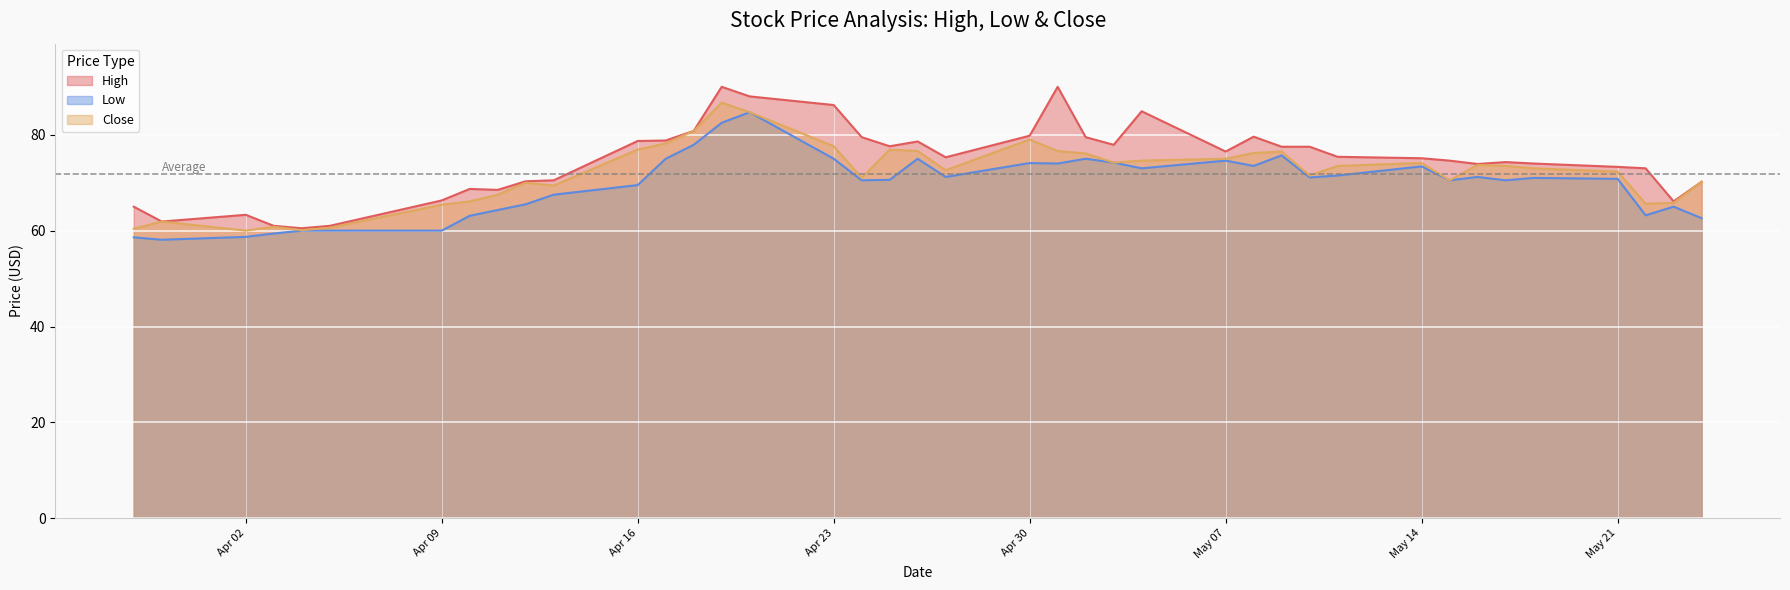

What is the average value of the Close series?

71.9